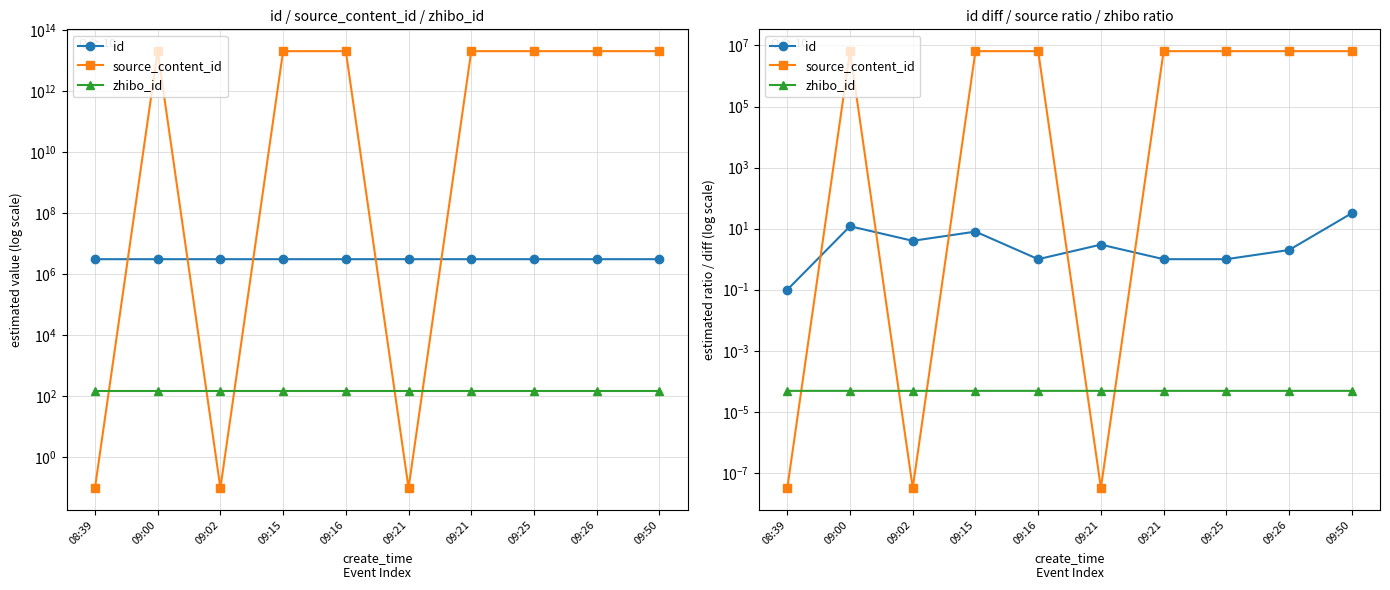

Where does the source_content_id series first go above 6490540?

09:00